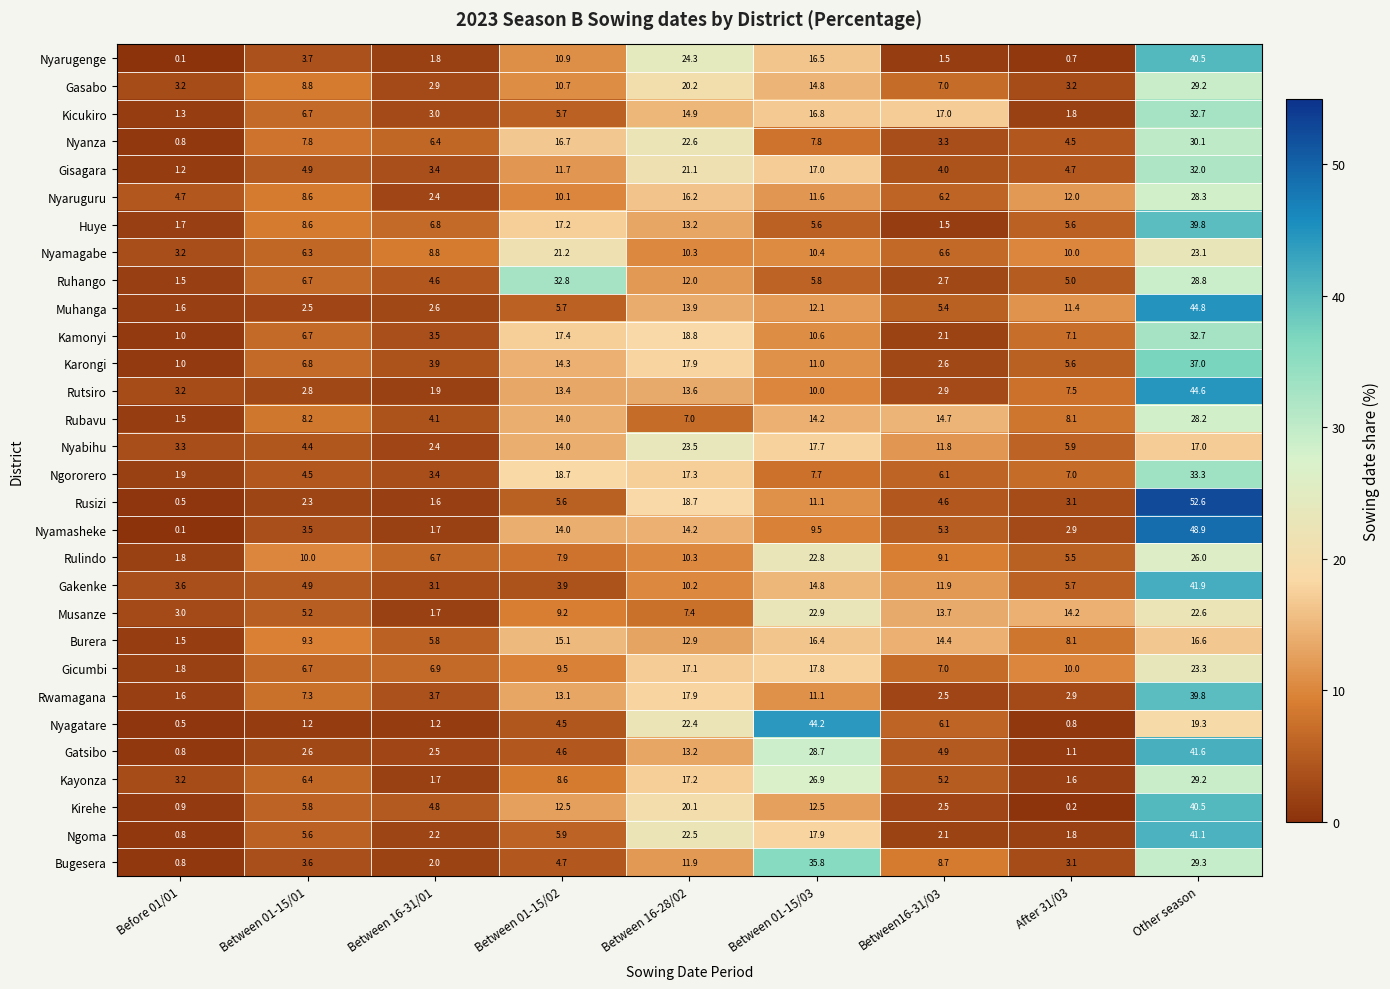

What is the total value across all series at Before 01/01?

52.1